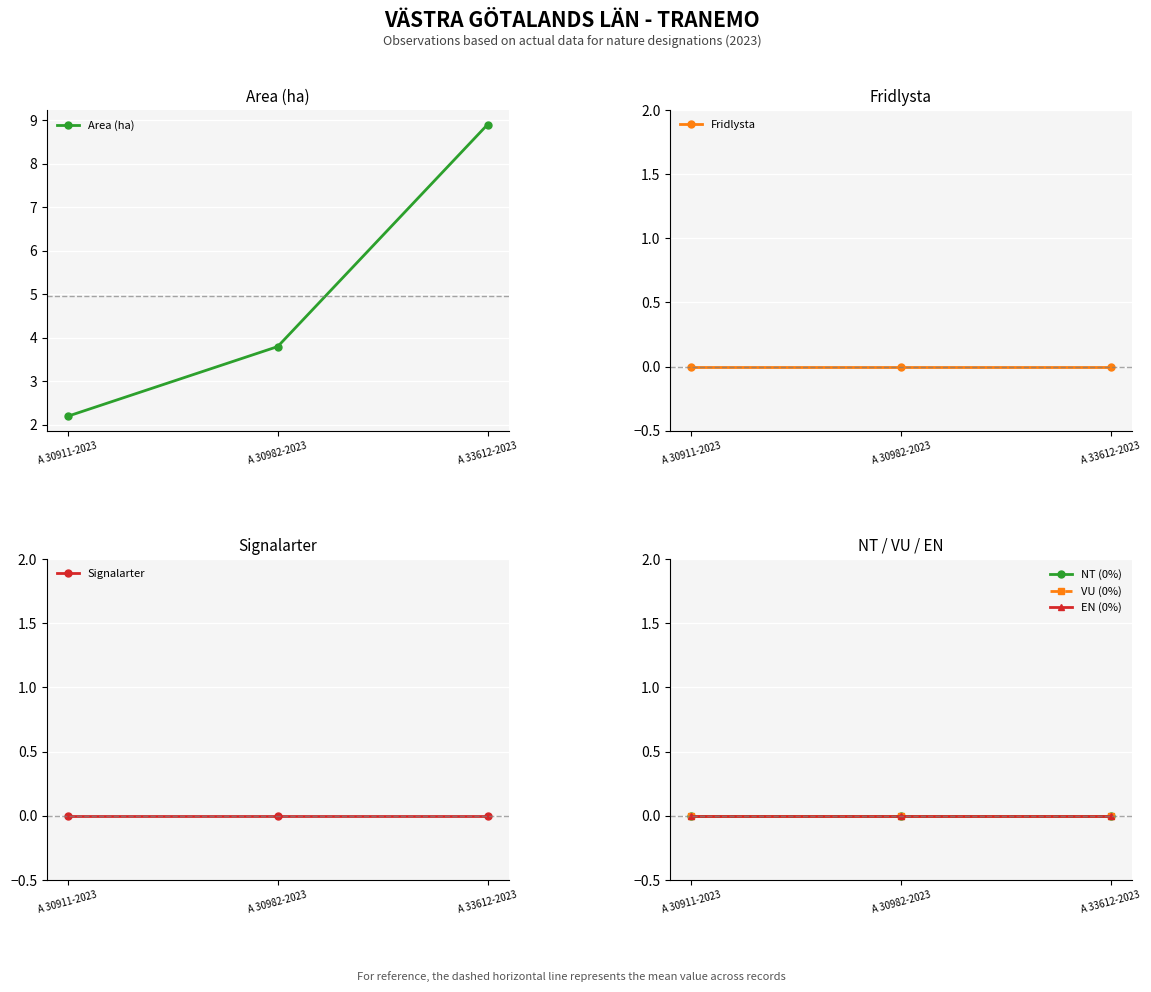

Read the Area (ha) value at A 30911-2023.

2.2